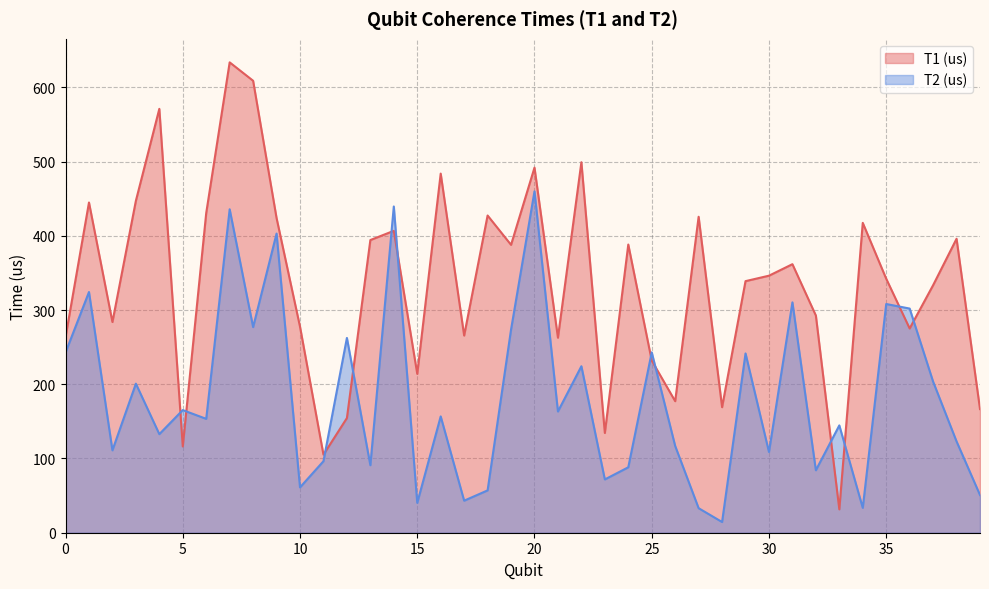

List the series in order of their overall mean, highest first.

T1 (us), T2 (us)